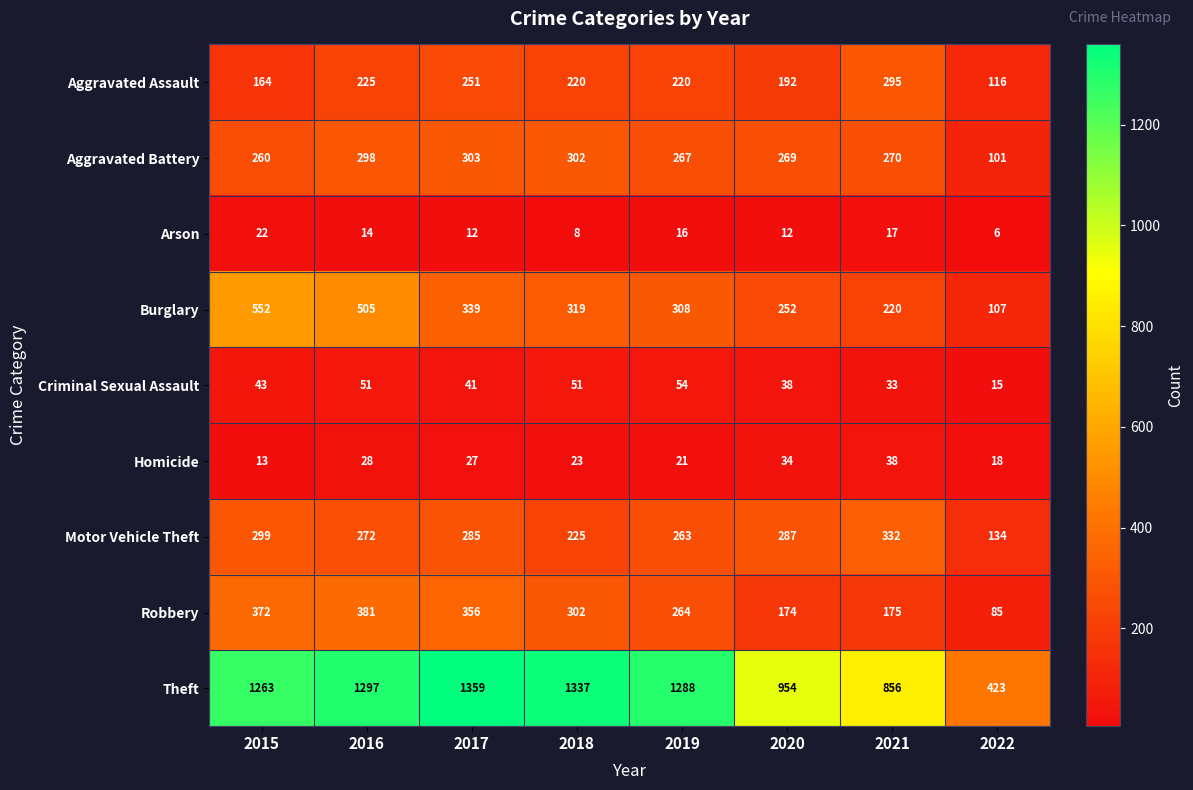

What is the sum of the Motor Vehicle Theft values at 2015 and 2017?

584